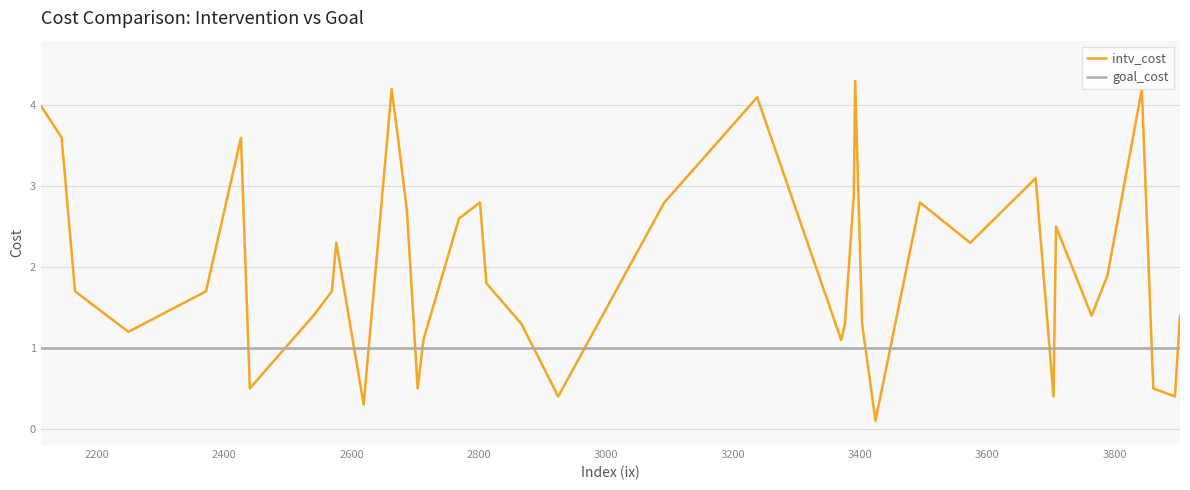

What is the minimum value for goal_cost?

1.0